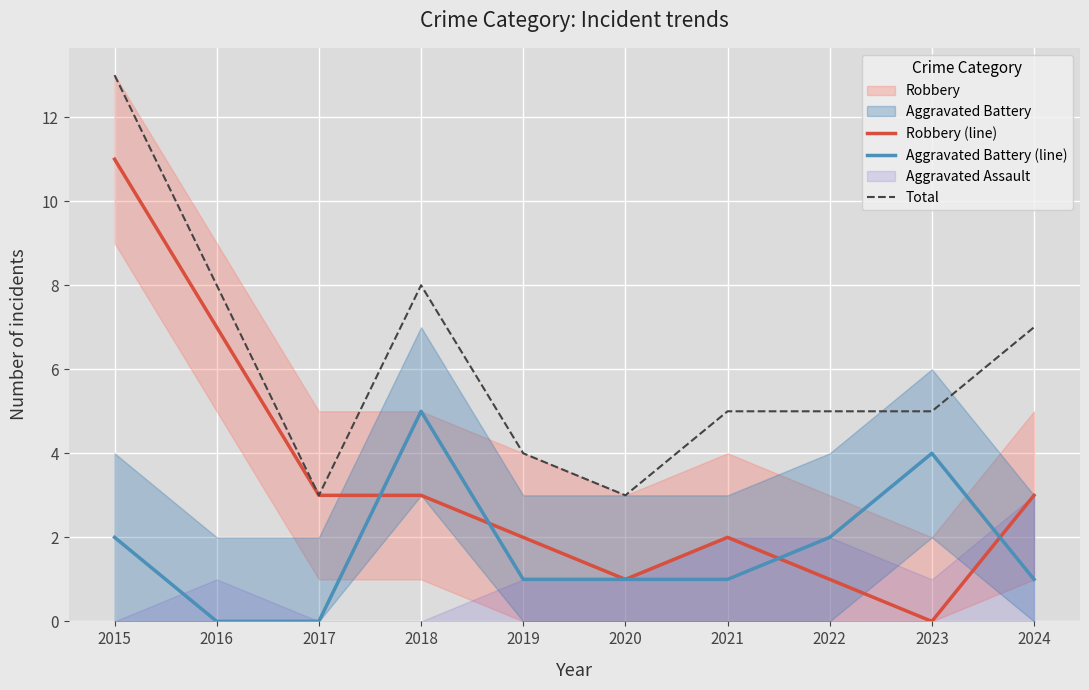

What is the difference between the highest and lowest values at 2023?

5